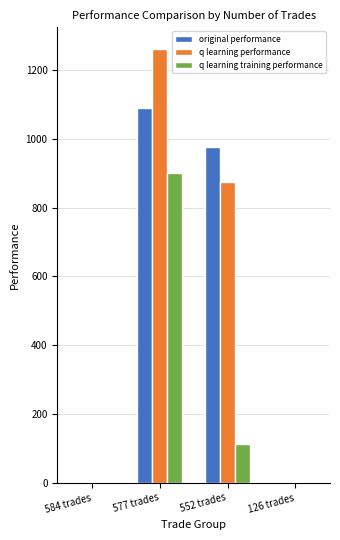

The value of original performance at 126 trades is 703.6. True or false?

False